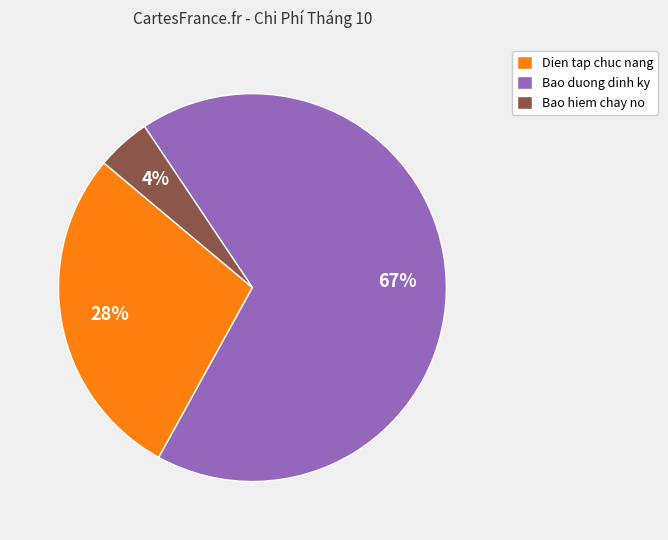

Does Bao duong dinh ky account for over 50% of the chart?

Yes